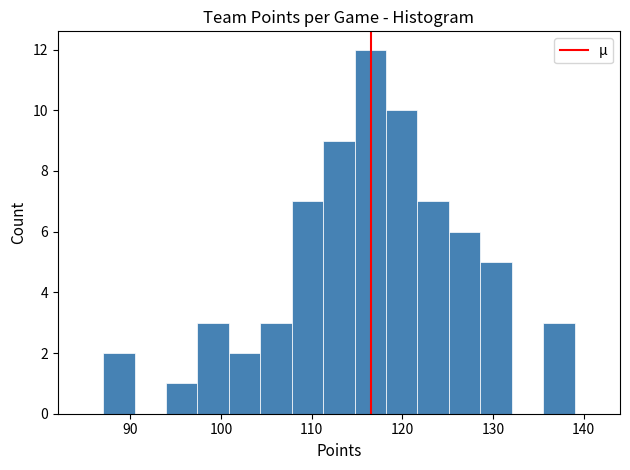

Read against the x-axis, roughly where is the centre of the tallest bar?

116